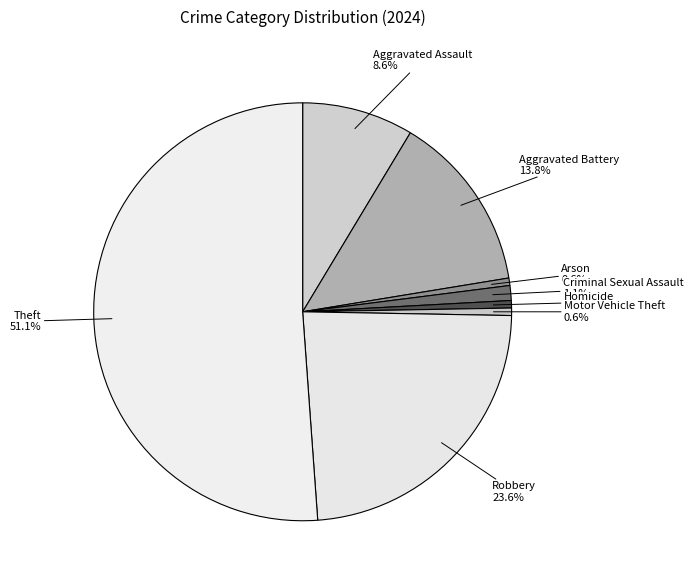

To the nearest percent, what is the average slice percentage?

12%